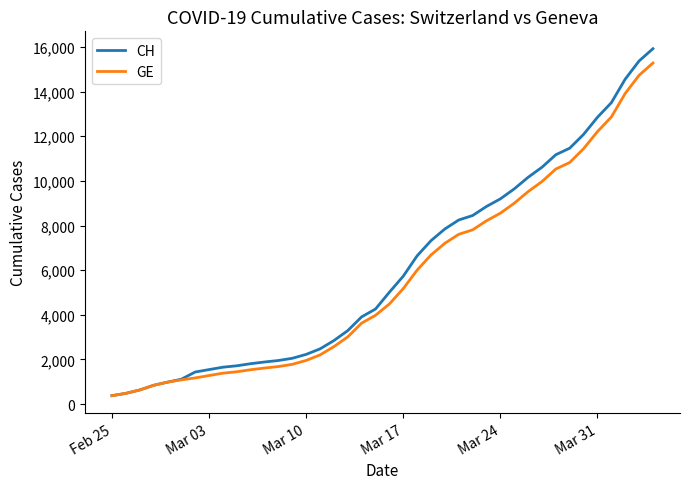

Which series has the largest range (max minus min)?

CH